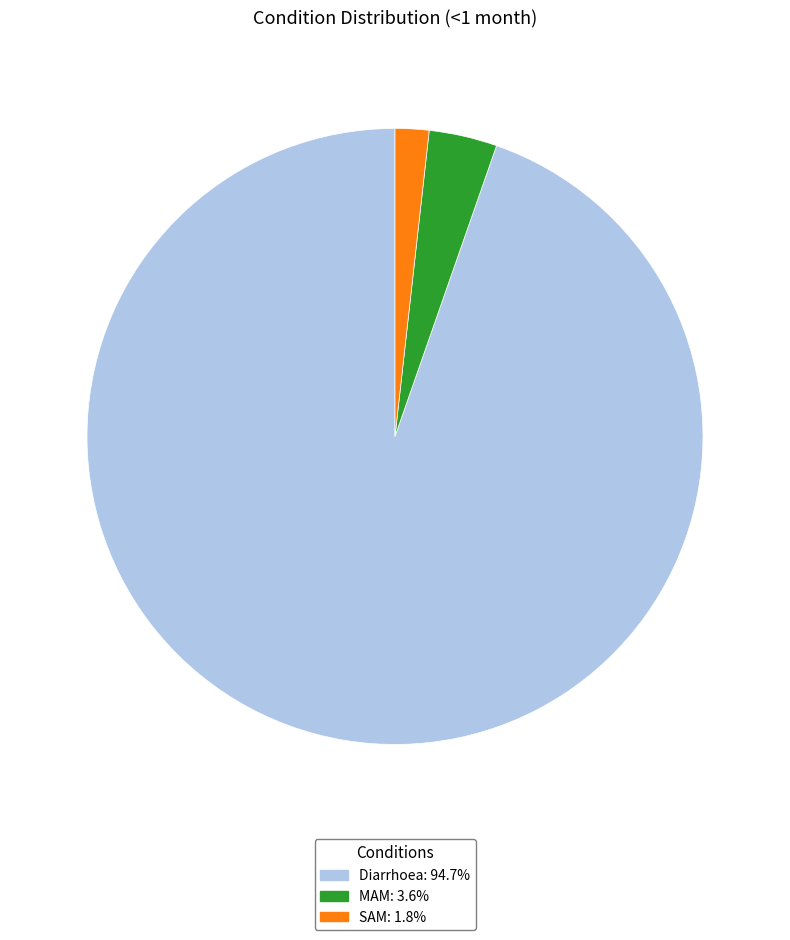

Combined, do MAM and SAM account for over 50%?

No